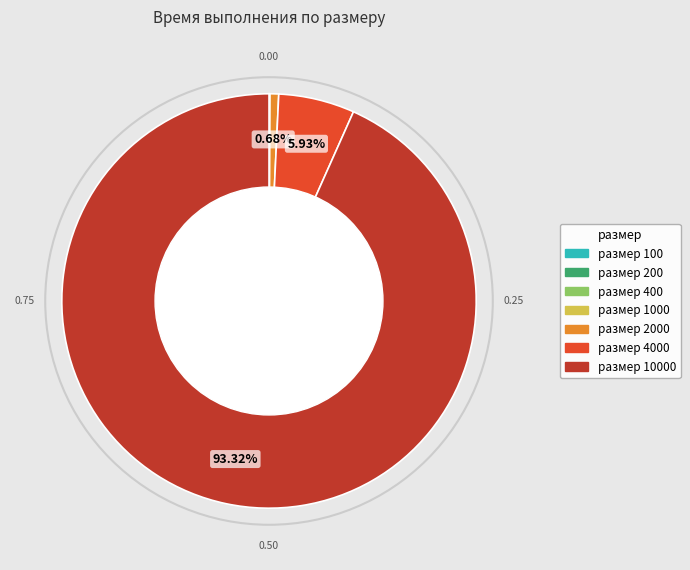

Is there a majority slice in this chart?

Yes